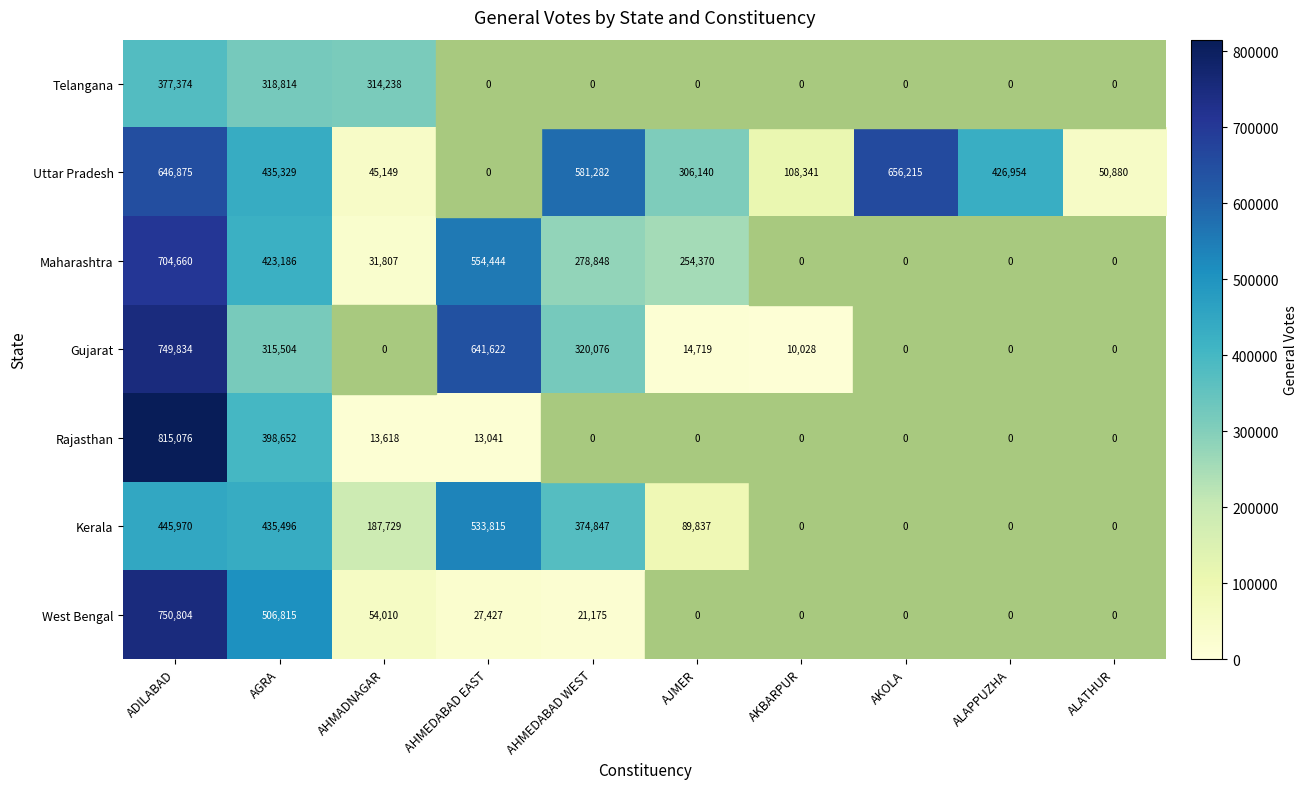

What is the difference between the highest and lowest values at AGRA?

191311